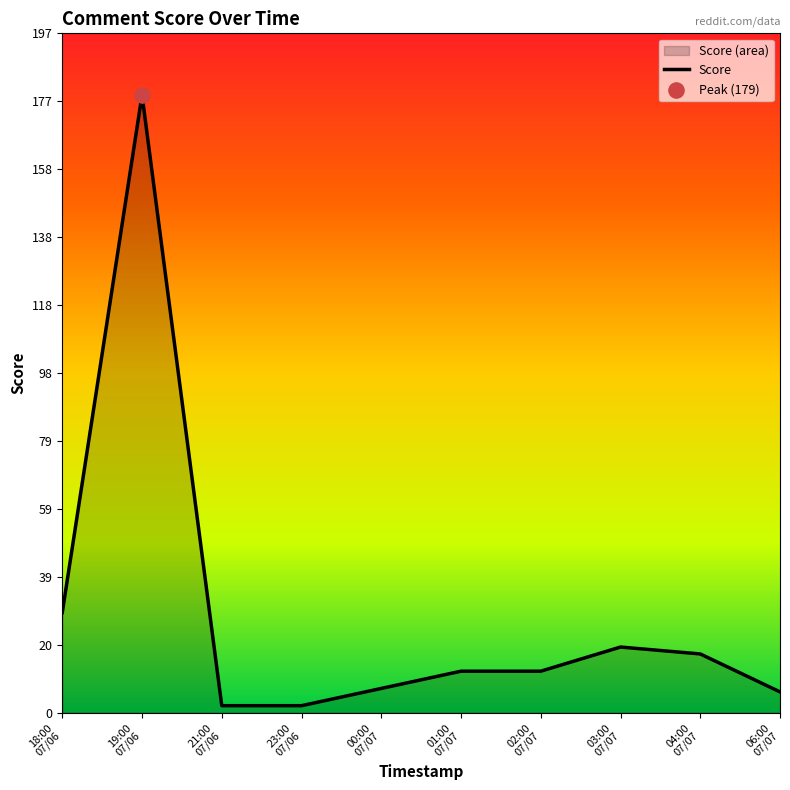

What is the change in value from 18:00
07/06 to 06:00
07/07?

-23